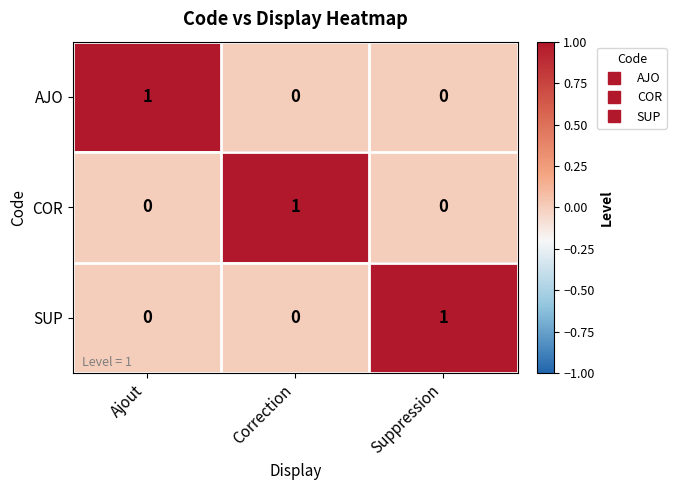

Is it true that AJO equals 0 at Suppression?

True